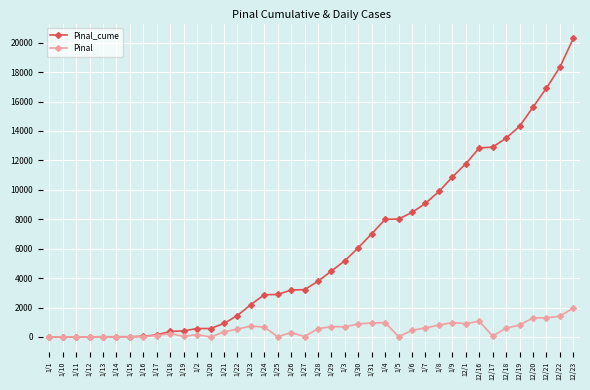

The value of Pinal_cume at 12/1 is 11772. True or false?

True